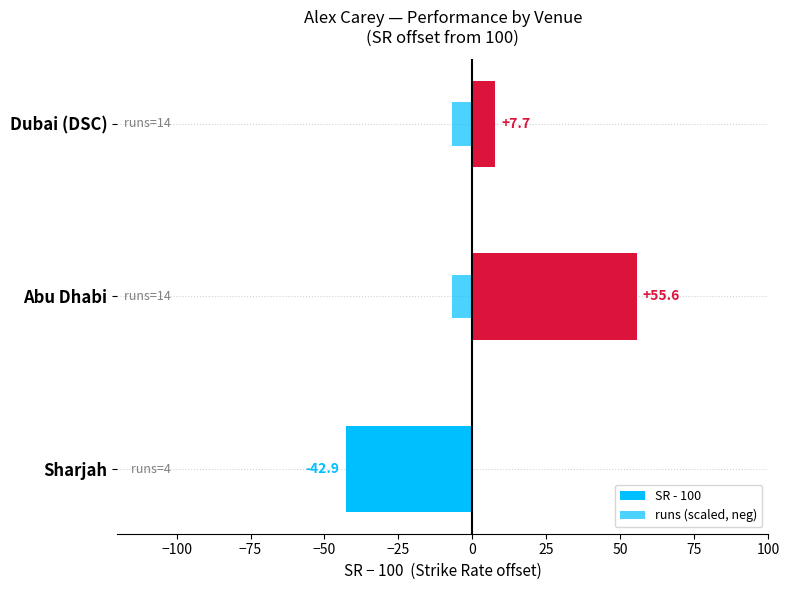

Are the bars grouped side by side (vs. stacked)?

Yes